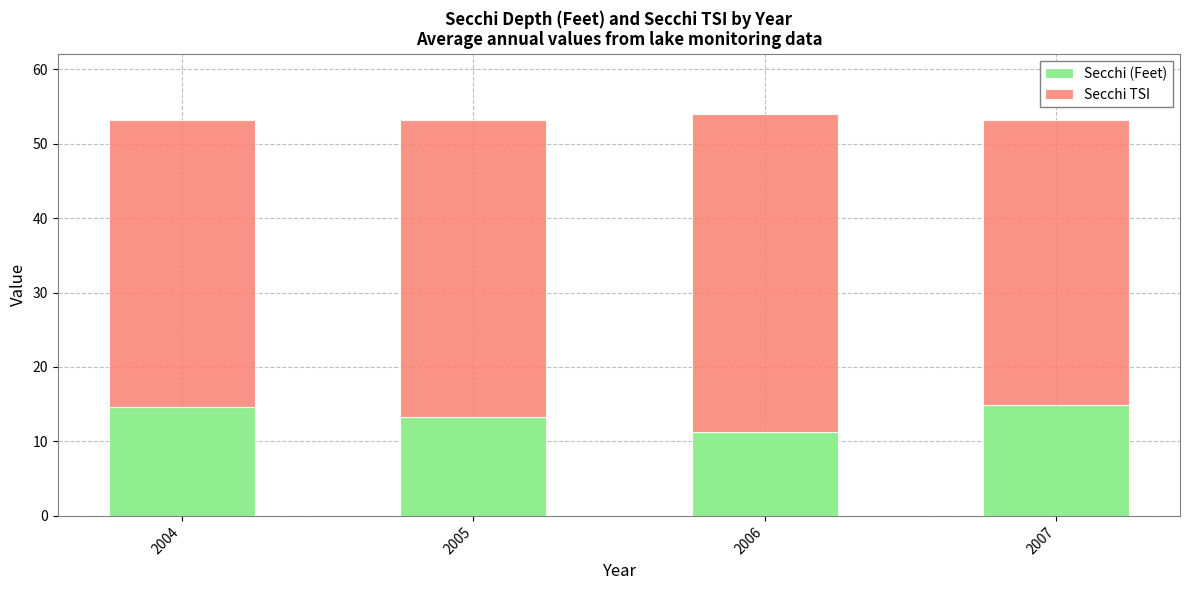

What is the total value across all series at 2006?

54.0